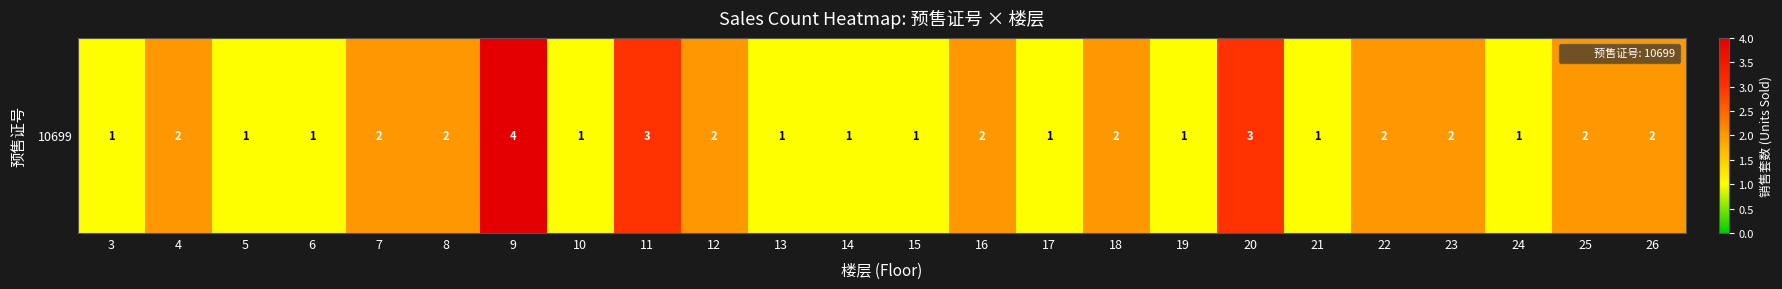

What is the difference between the values at 9 and 17?

3